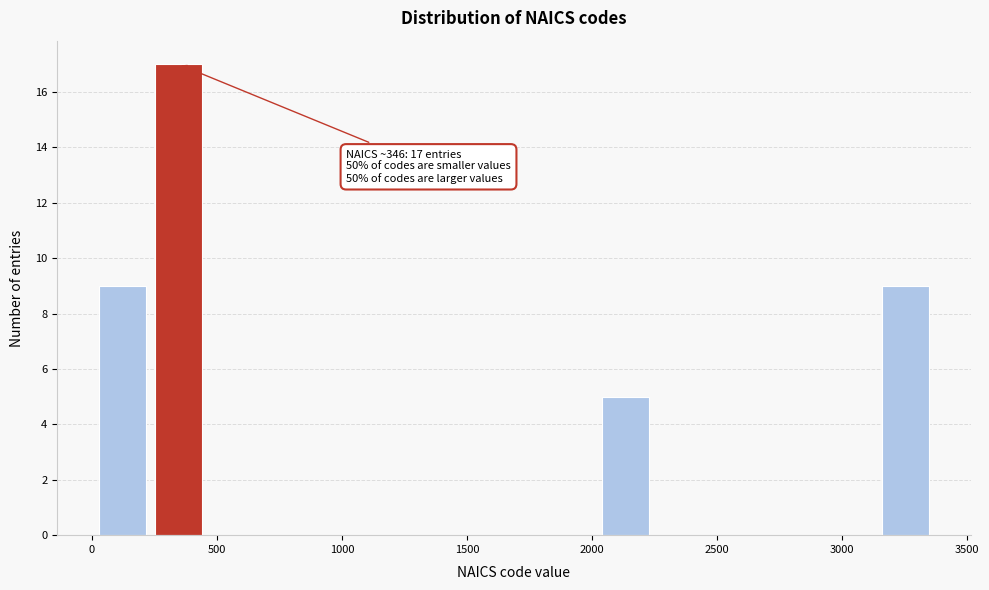

Which range on the x-axis has the tallest bar?

250 to 450